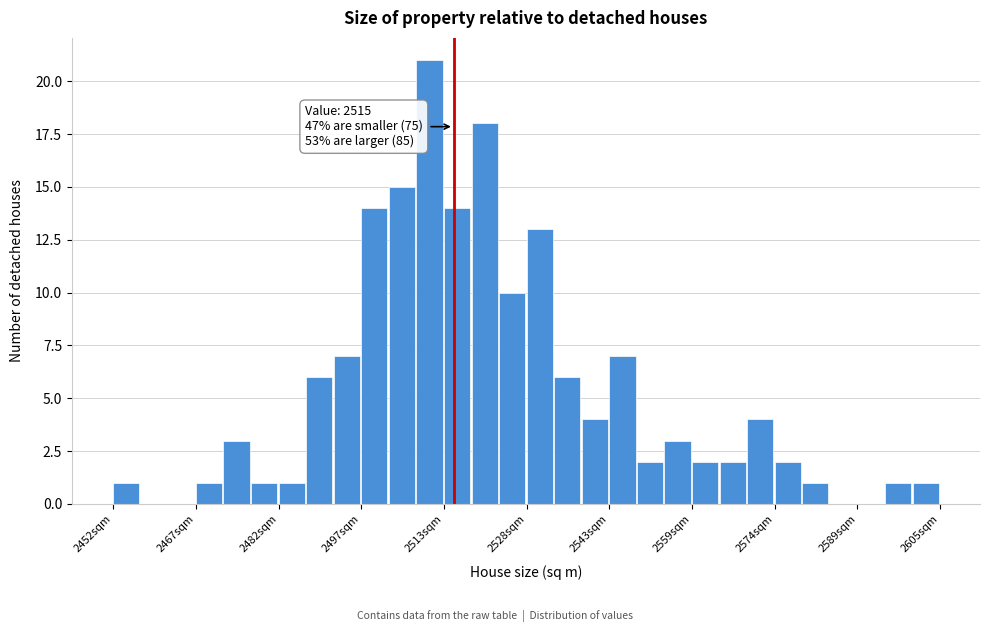

Around what value on the x-axis is the tallest bar? Give the approximate position of its centre, as read against the axis.

2510